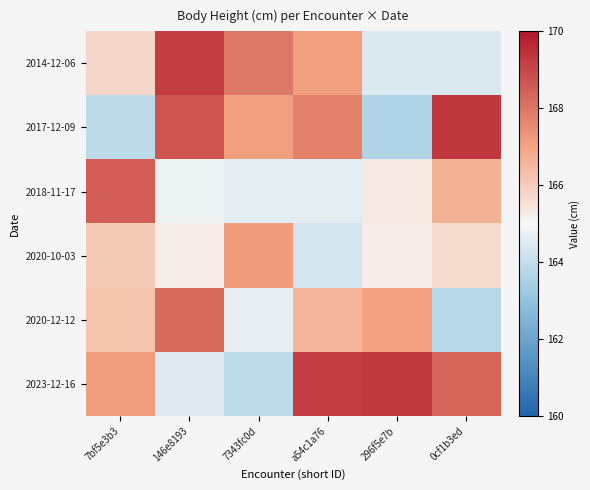

Rank the series at 146e8193 from lowest to highest value.

2023-12-16, 2018-11-17, 2020-10-03, 2020-12-12, 2017-12-09, 2014-12-06